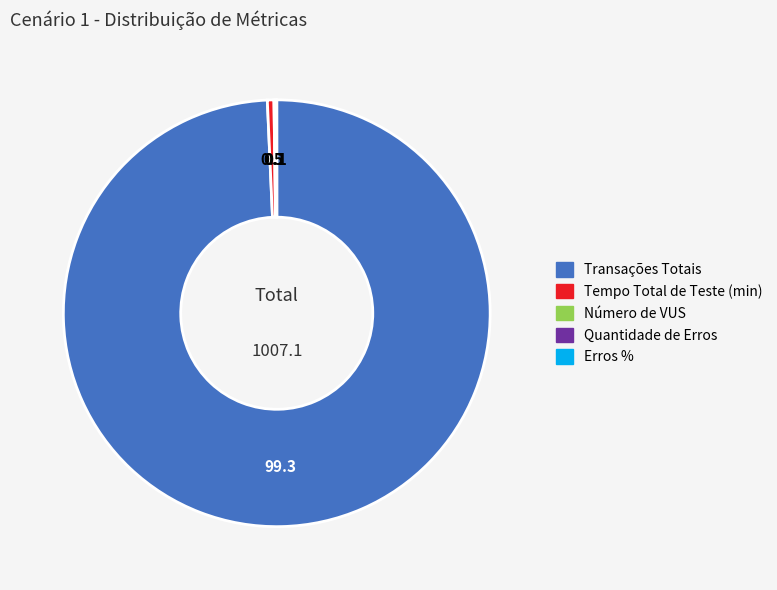

True or false: Transações Totais accounts for 88% of the total.

False